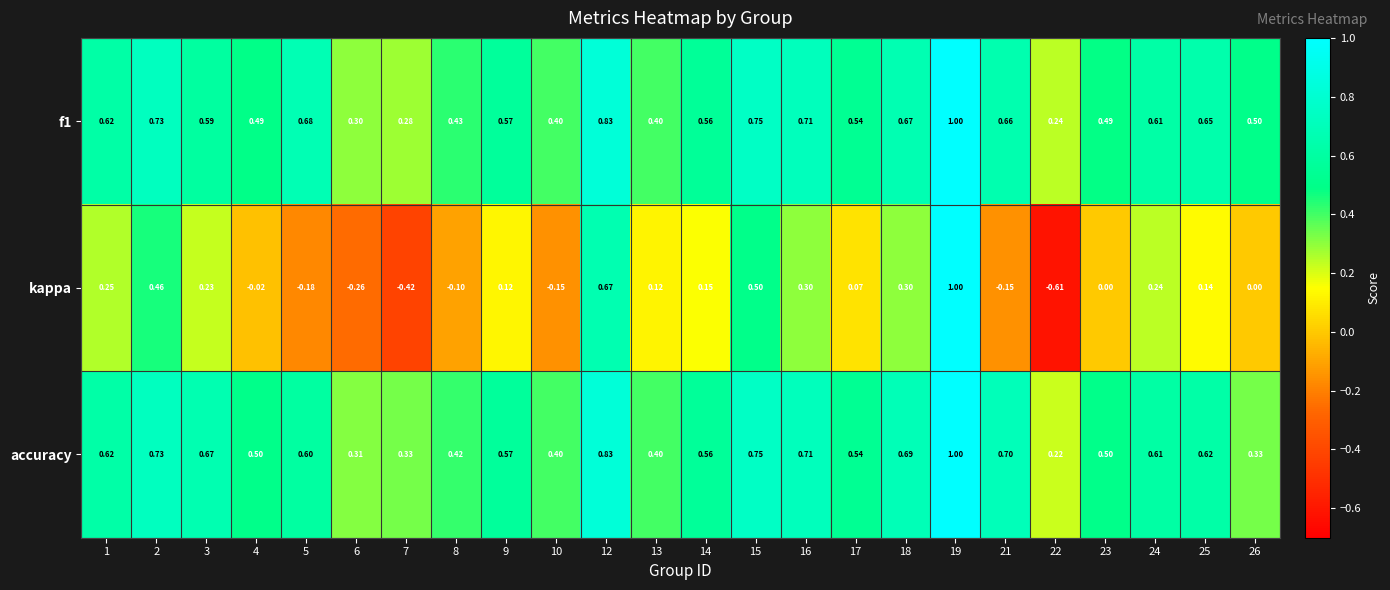

Is the value of f1 at 3 greater than the value of kappa at 5?

Yes